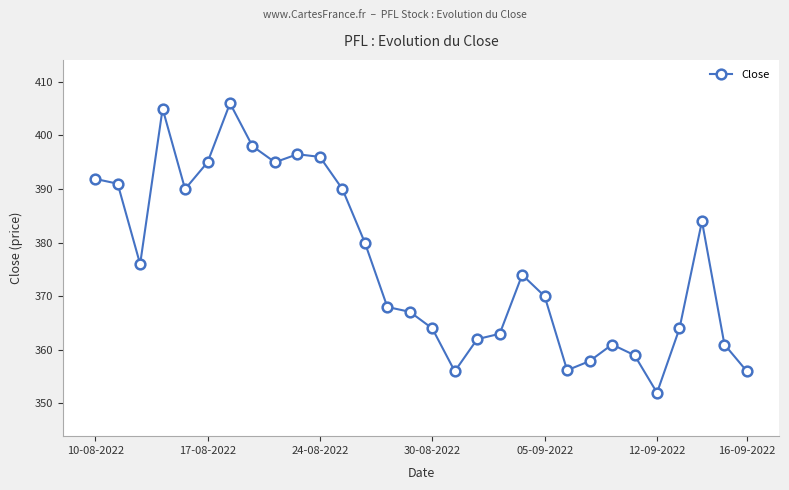

What is the difference between the maximum and minimum values?

54.0